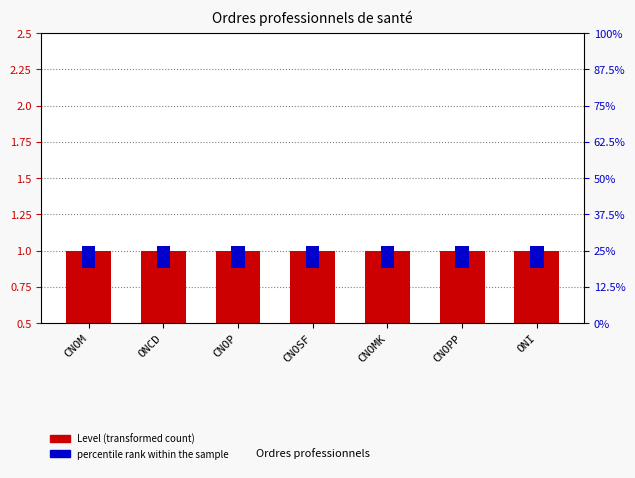

Where is percentile rank within the sample nearest to the value 0?

CNOM